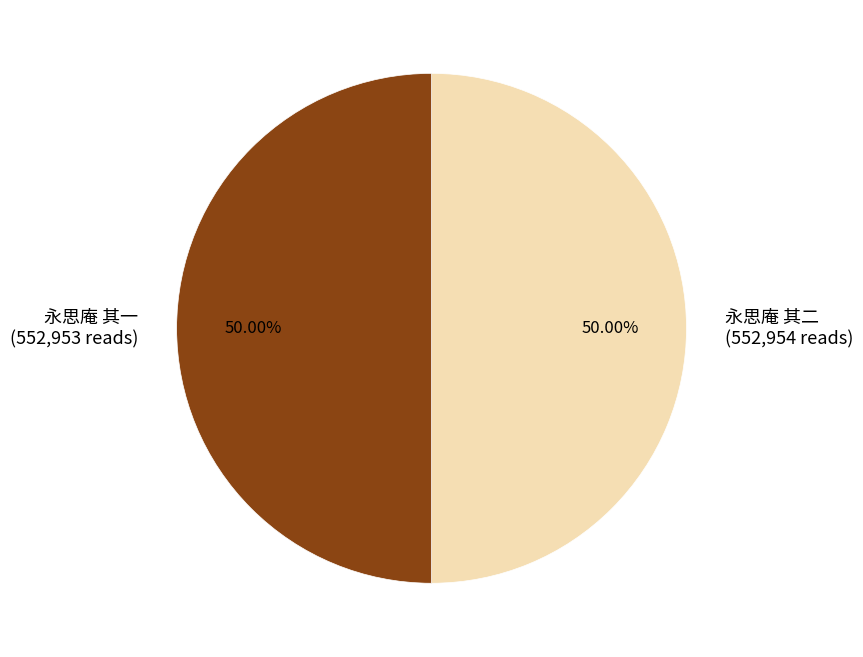

What is the ratio of the value at 永思庵 其一 to the value at 永思庵 其二?

1.0